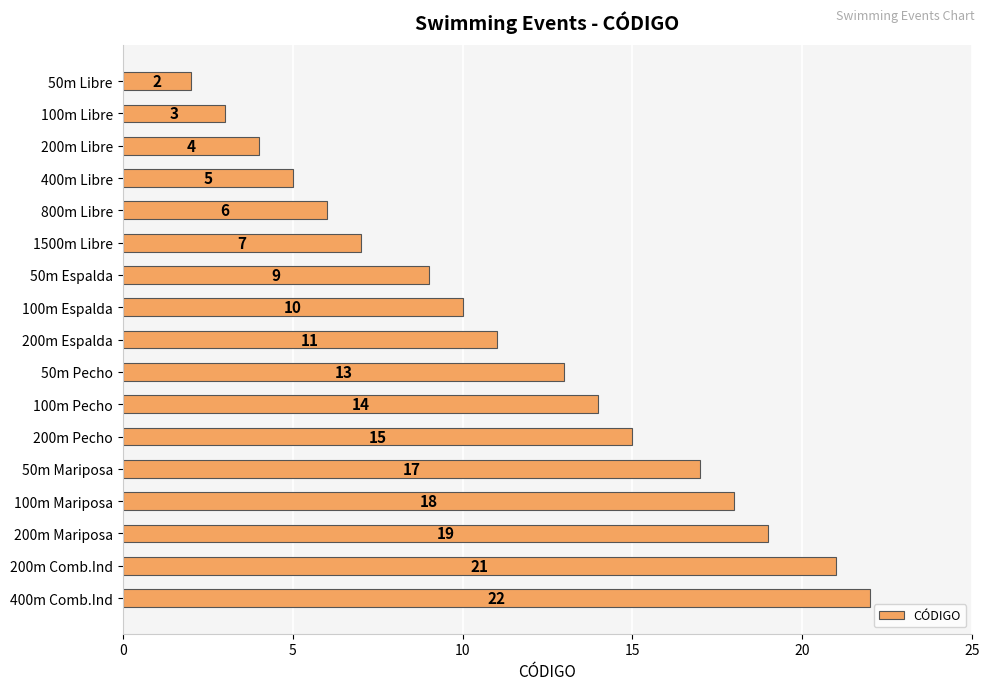

What is the change in value from 100m Libre to 200m Pecho?

+12